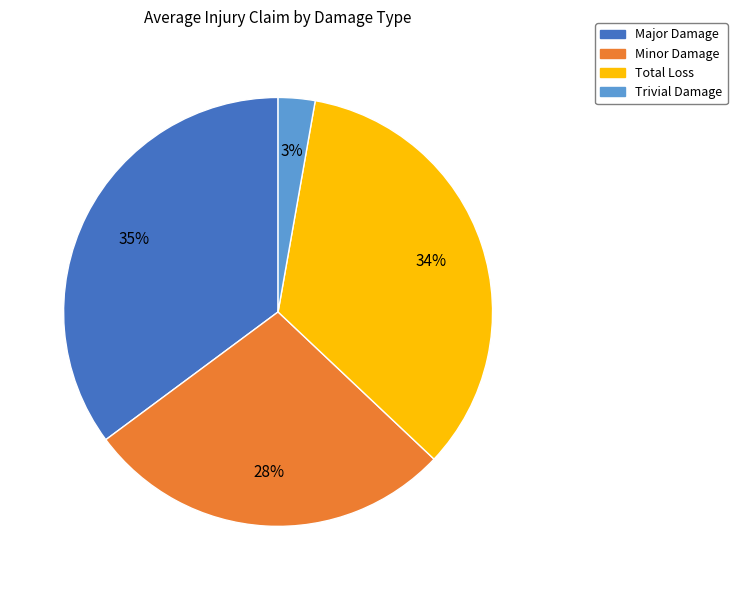

To the nearest percent, what is the difference between the largest and smallest slice percentages?

32%